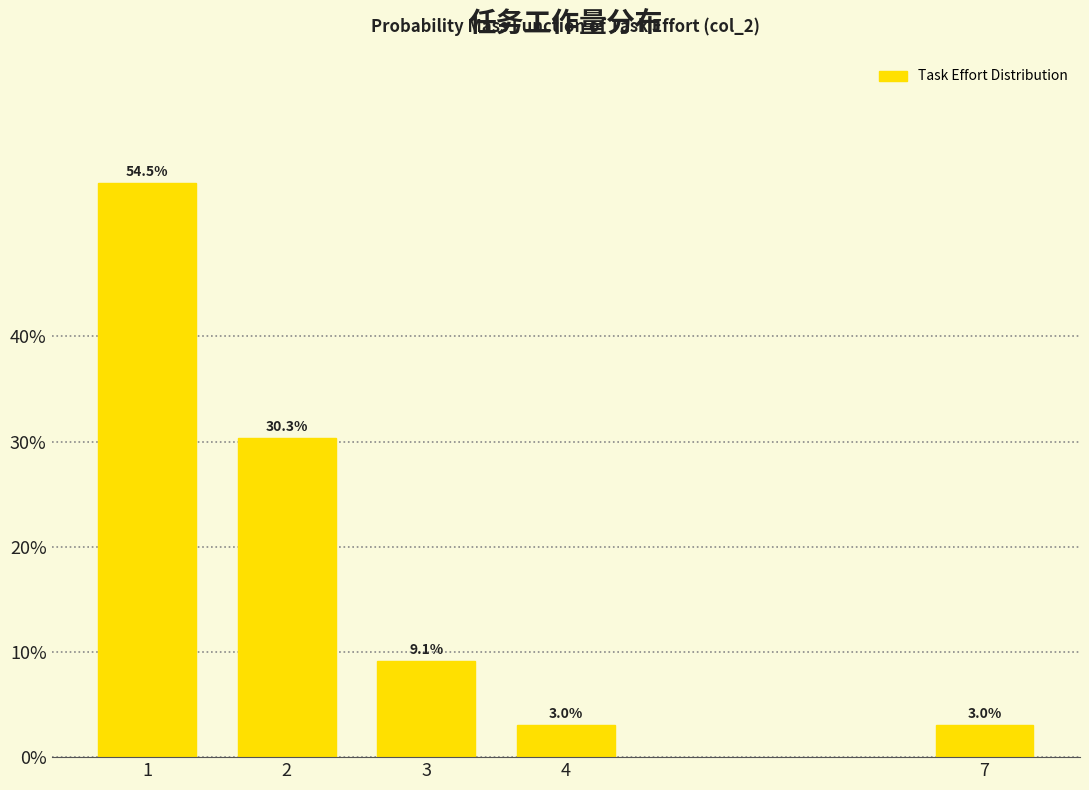

Reading left to right, extract all data points from this chart.

54.5	30.3	9.1	3.0	3.0